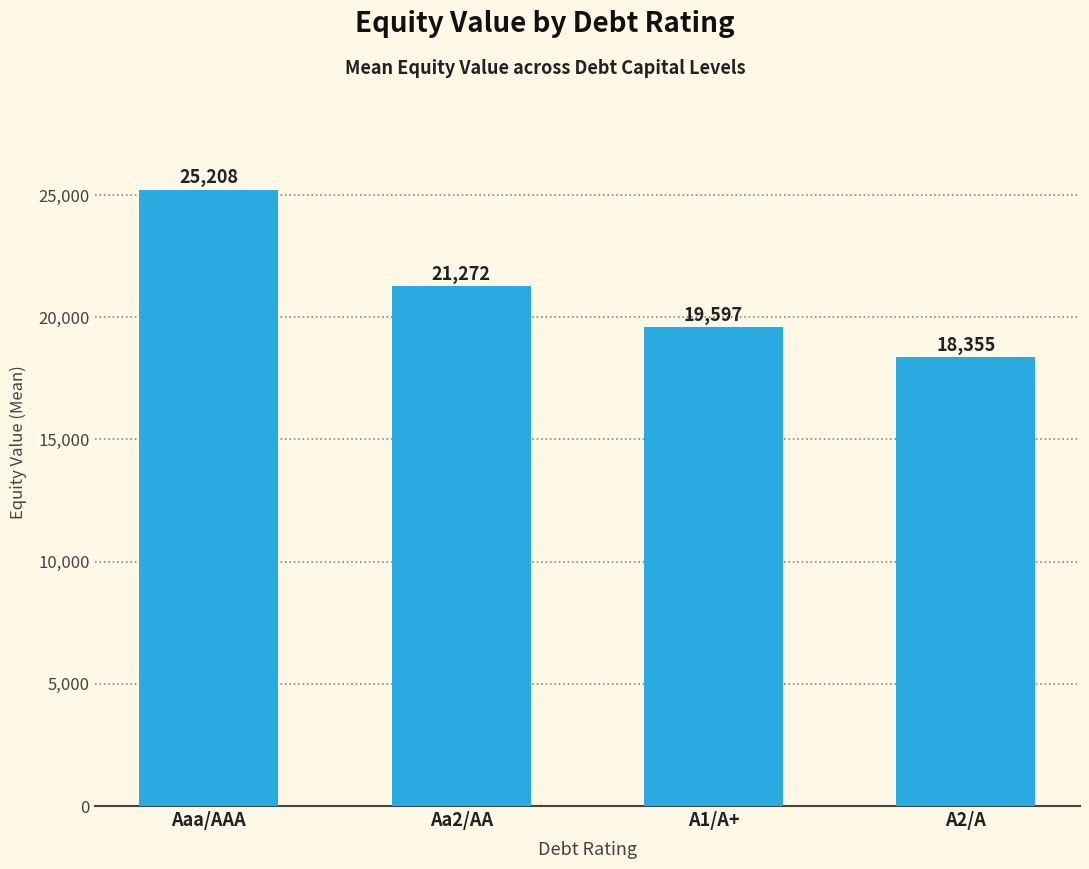

What is the difference between the second highest and minimum values?

2917.0